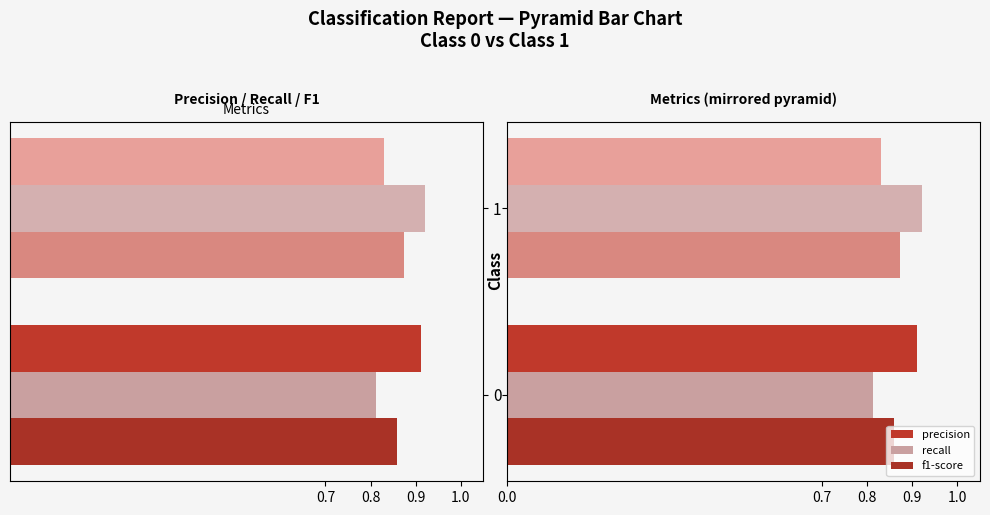

Reading right to left, extract all data points from this chart.

precision: 0.8	0.9
recall: 0.9	0.8
f1-score: 0.9	0.9